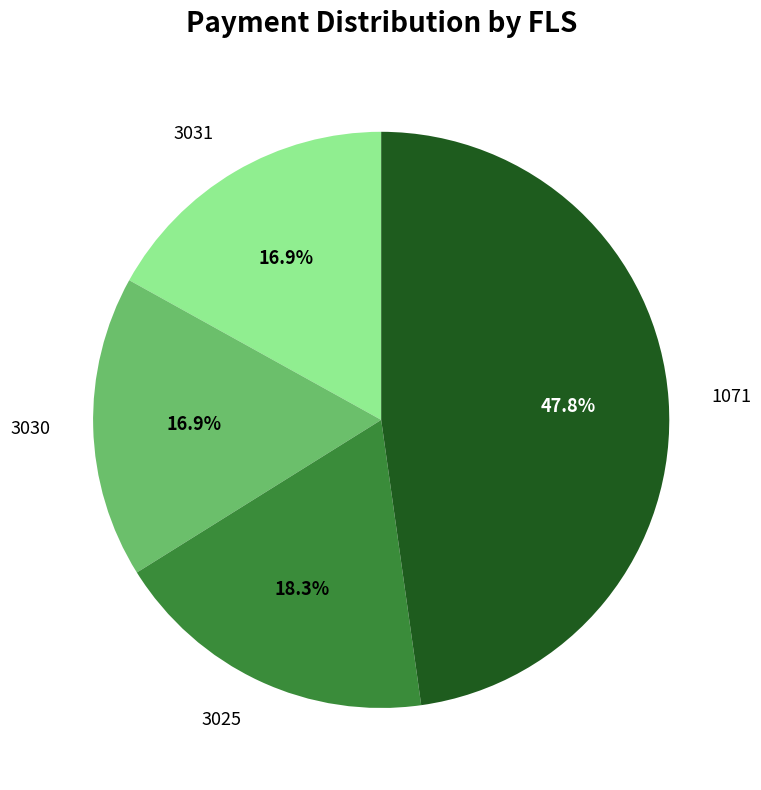

Is 3025 the majority of the pie?

No